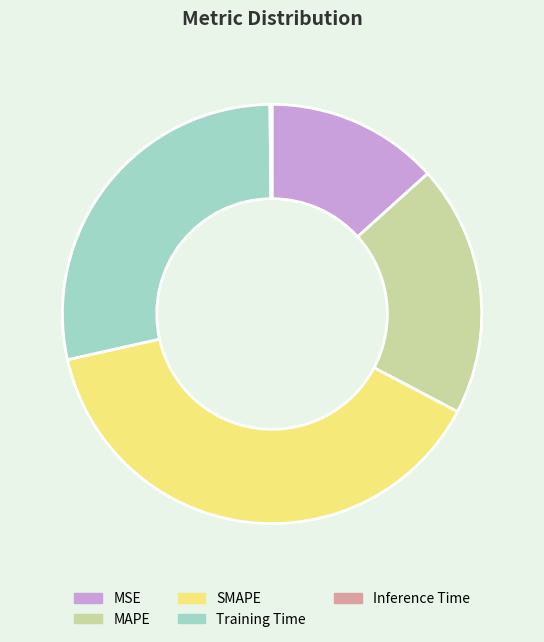

Is the sum of SMAPE and MAPE greater than half?

Yes